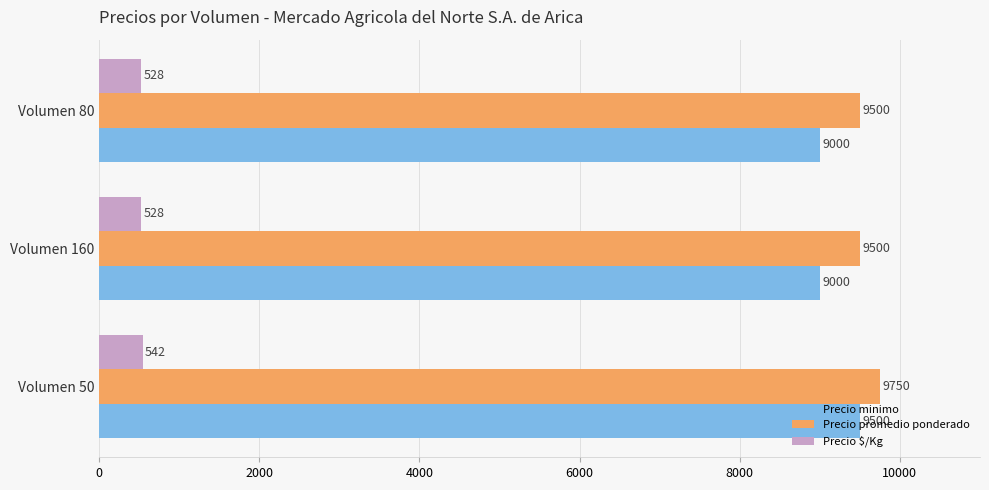

Which series changed the most between Volumen 50 and Volumen 160?

Precio minimo